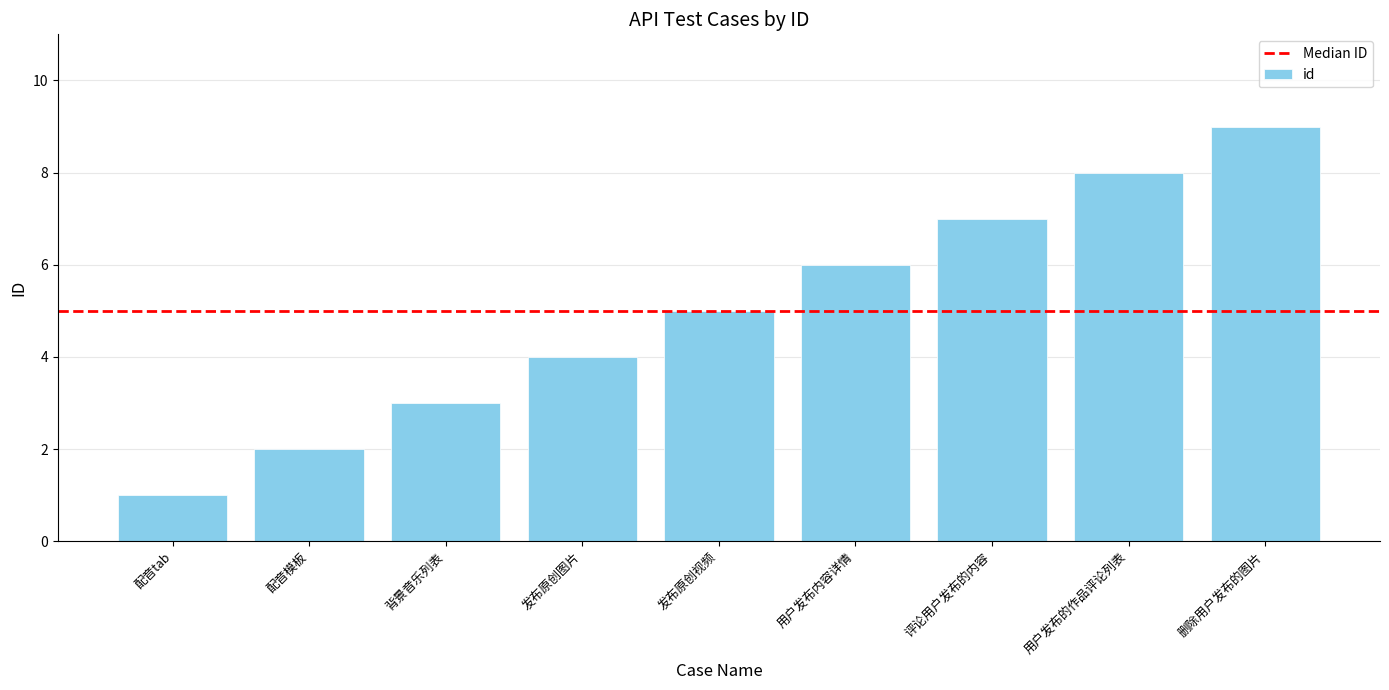

What is the label of the 9th bar from the left?

删除用户发布的图片